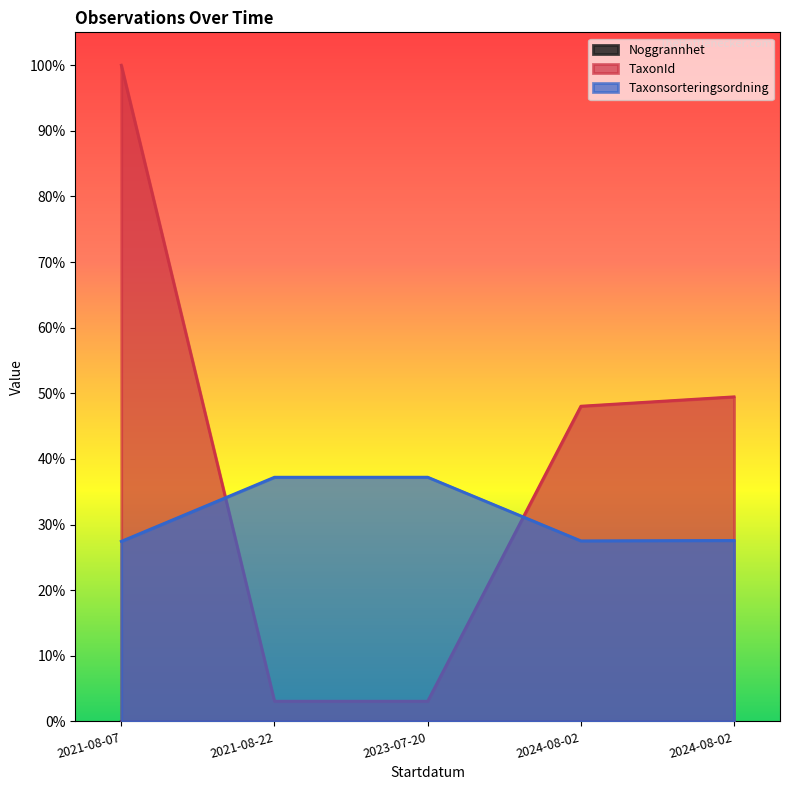

How many lines are shown in the chart?

3